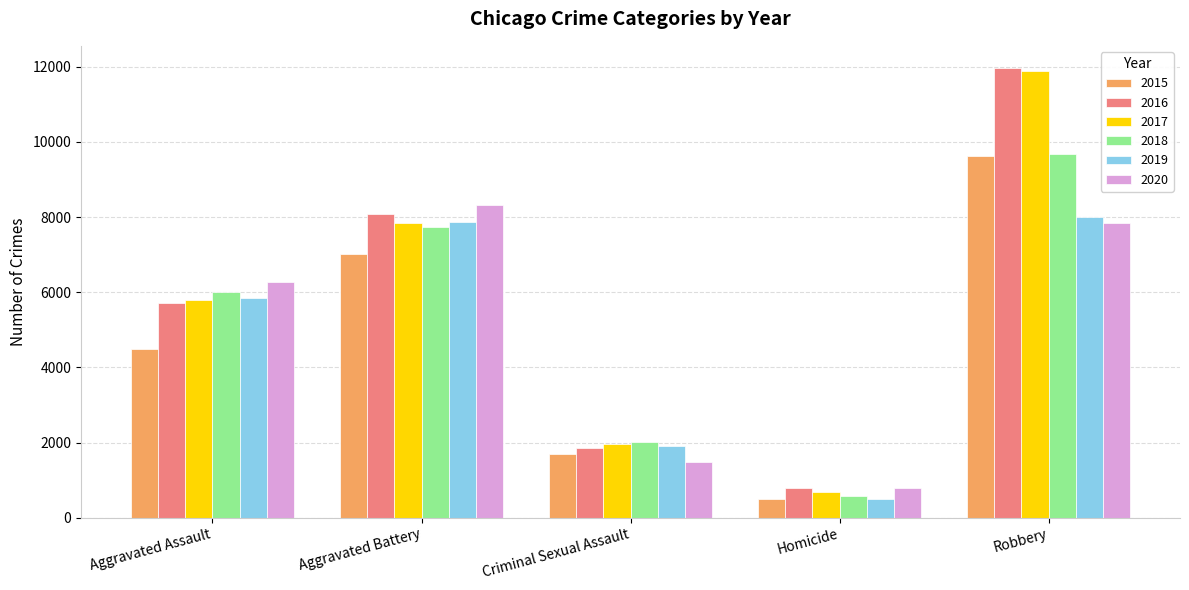

What is the value of the 2015 bar at the 4th from the left?

496